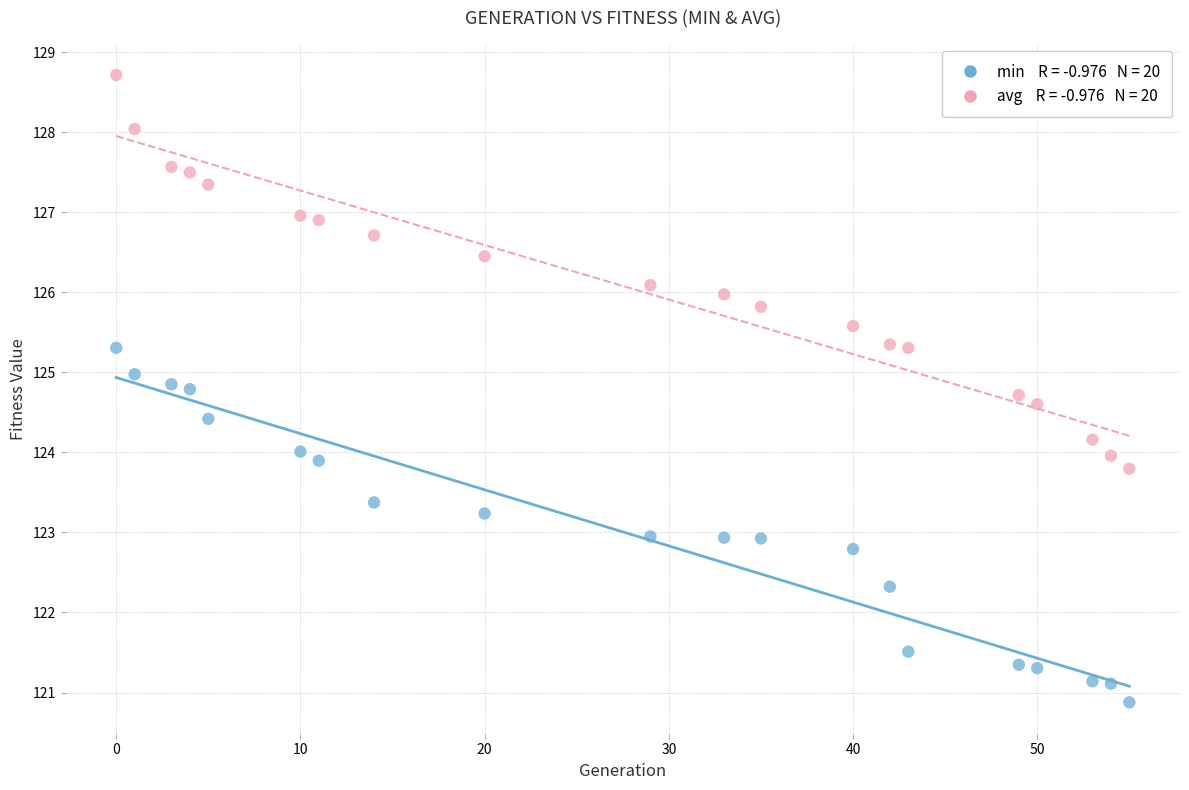

Across all data points, what is the range of X values (max minus min)?

55.0